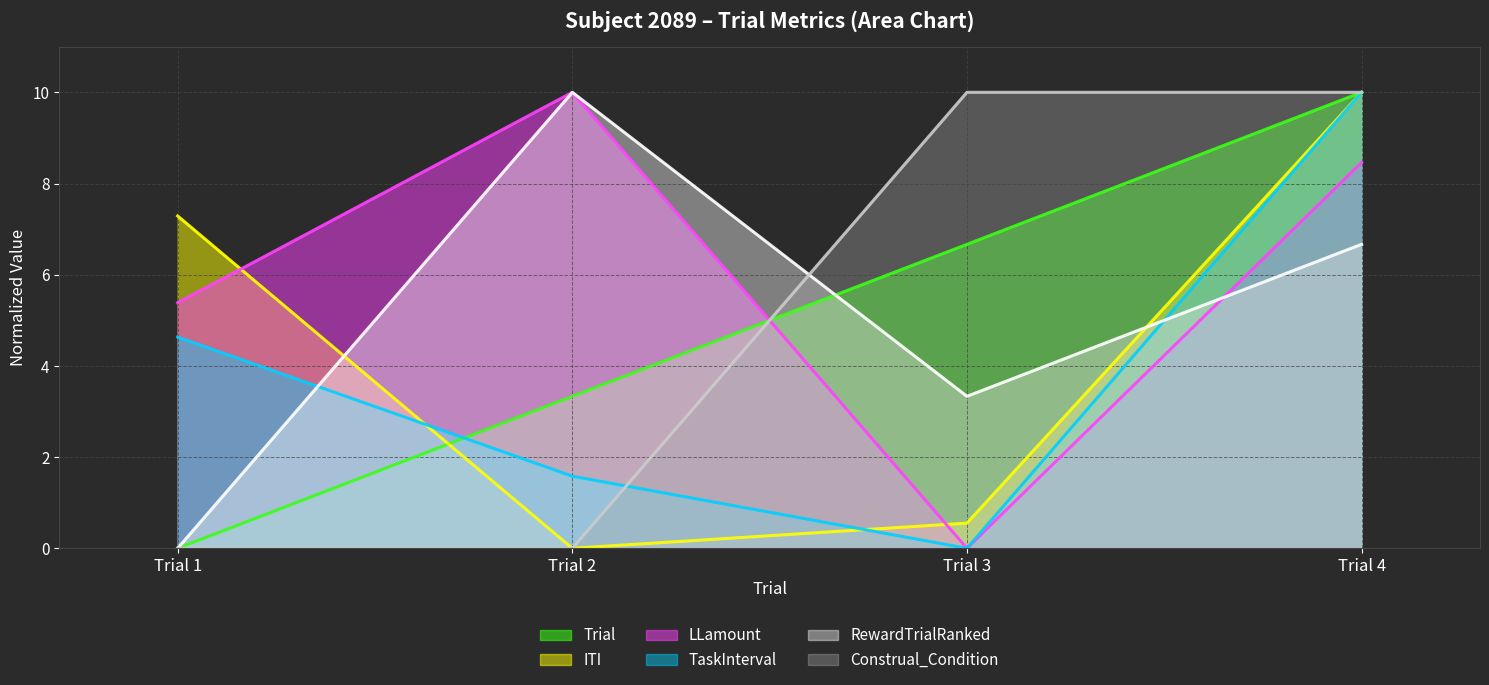

What is the difference between the maximum and minimum values in the TaskInterval (line) series?

10.0